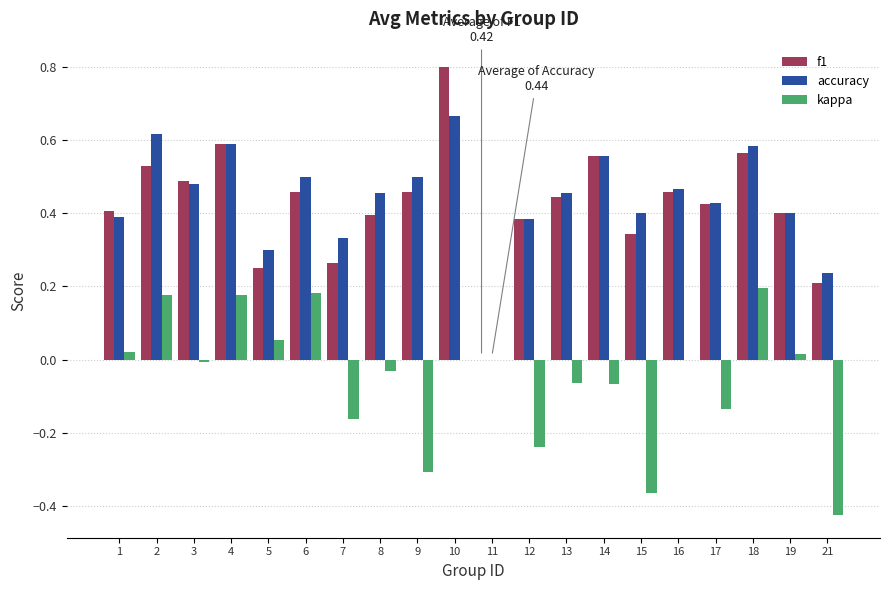

Is the value of f1 at 15 greater than the value of kappa at 19?

Yes